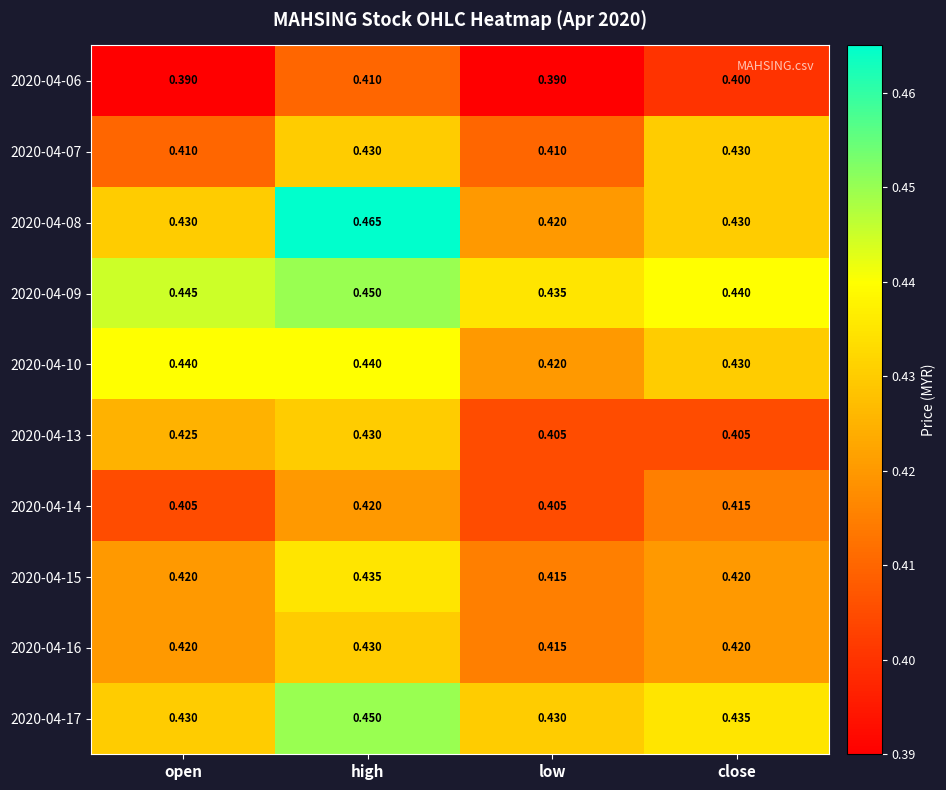

Which series has the largest total across all categories?

2020-04-09